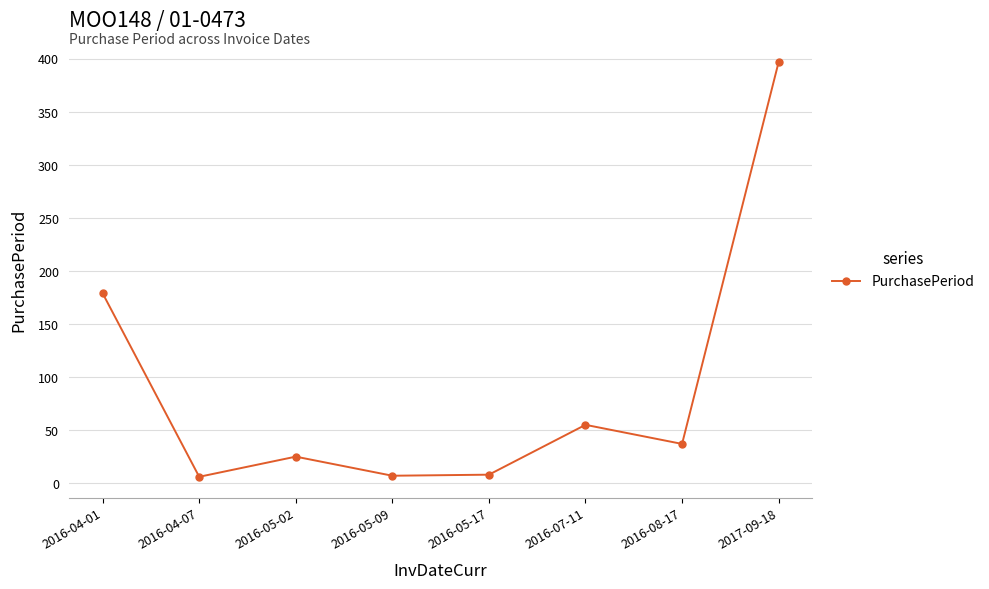

Which category has the highest value across all series?

2017-09-18